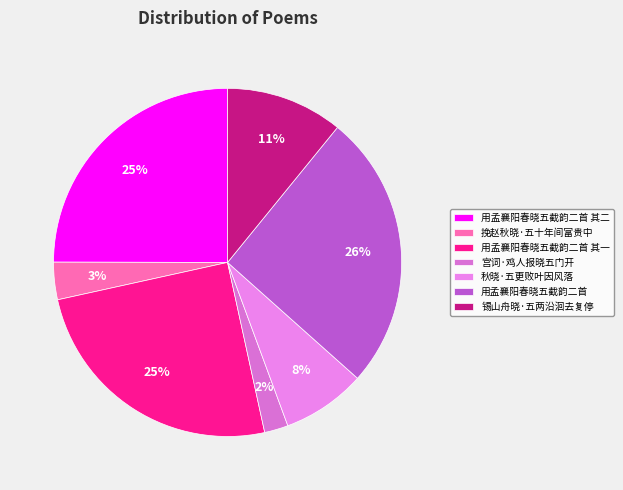

Approximately how many times larger is the value at 锡山舟晓·五两沿洄去复停 compared to 用孟襄阳春晓五截韵二首 其一?

0.4